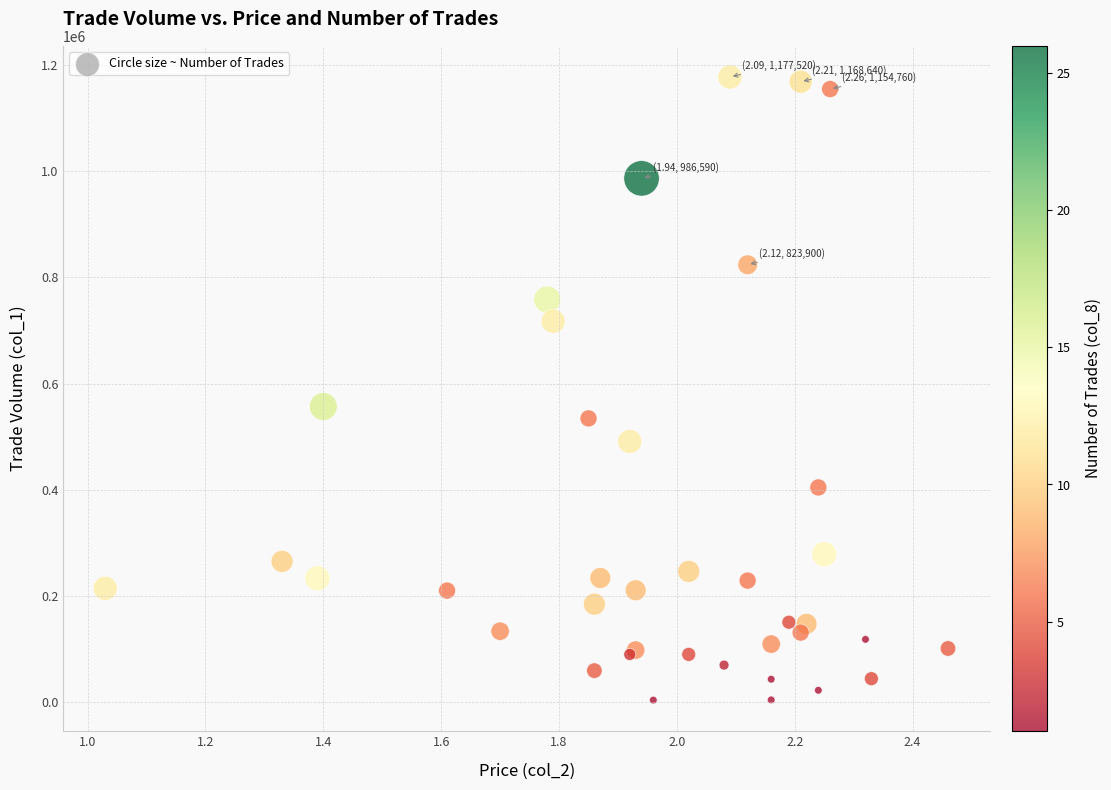

What Y value in the scatter plot is closest to 590720?

556850